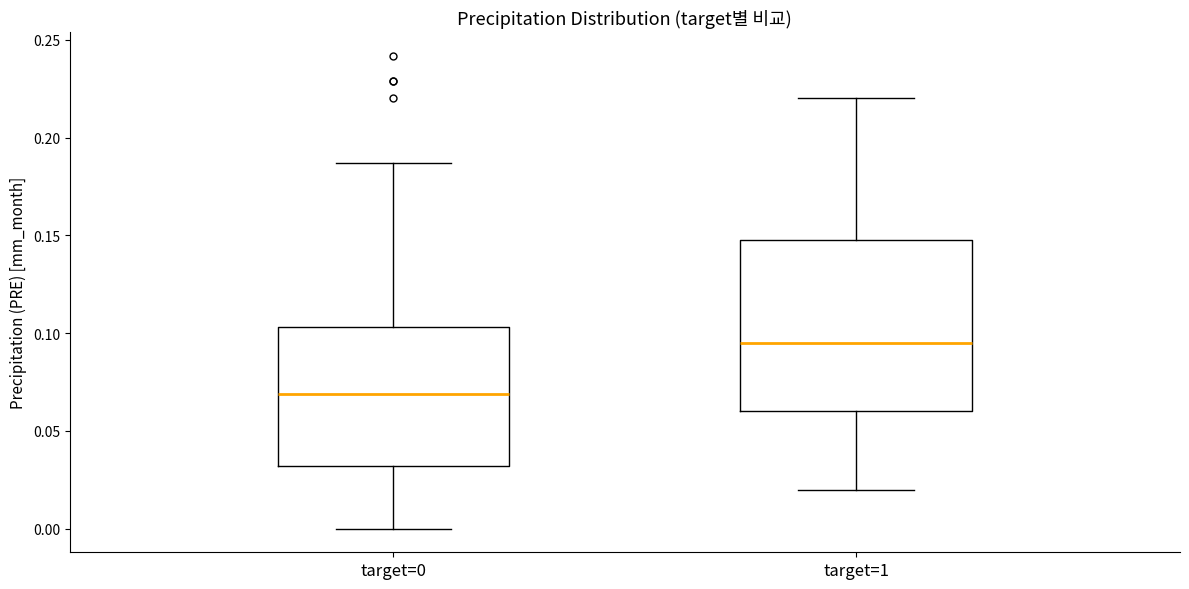

Comparing the boxes themselves (not the whiskers), which one is the tallest?

target=1